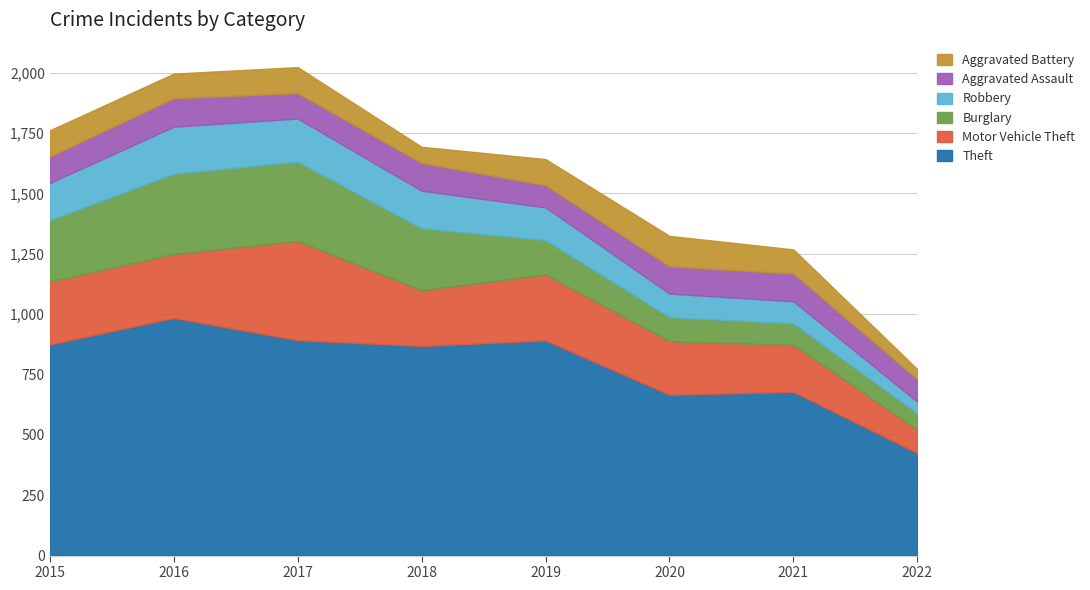

What is the spread (max minus min) of values at 2019?

799